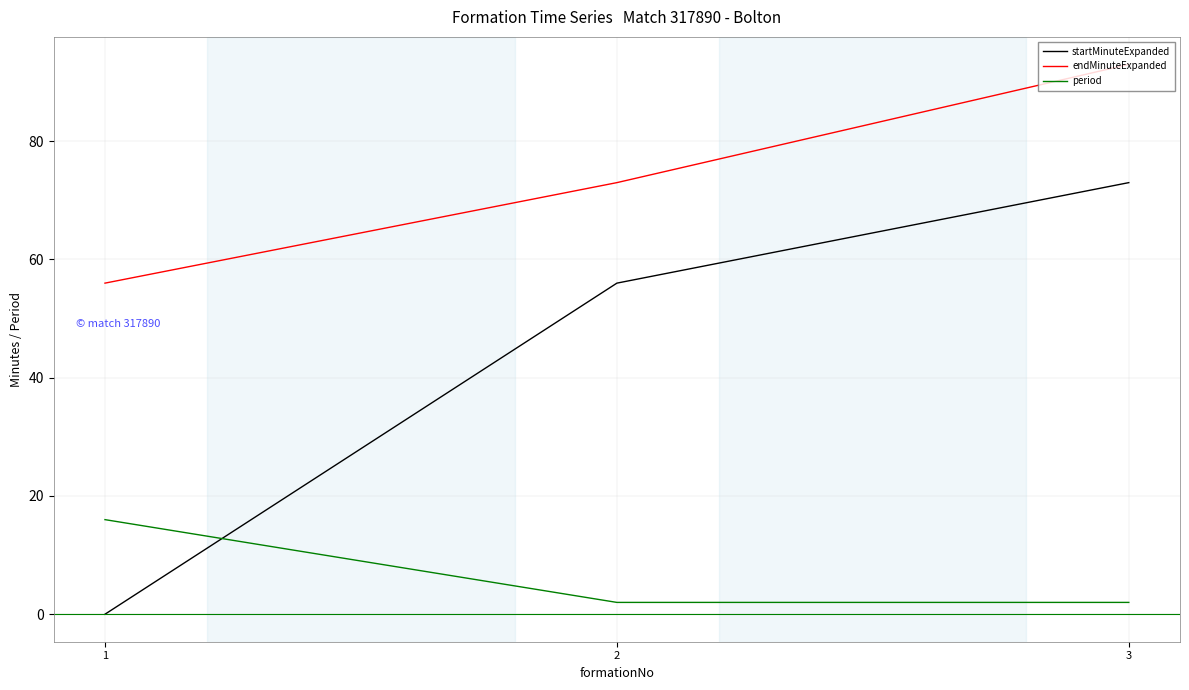

Reading left to right, list all the values displayed in this chart.

startMinuteExpanded: 1=0	2=56	3=73
endMinuteExpanded: 1=56	2=73	3=93
period: 1=16	2=2	3=2